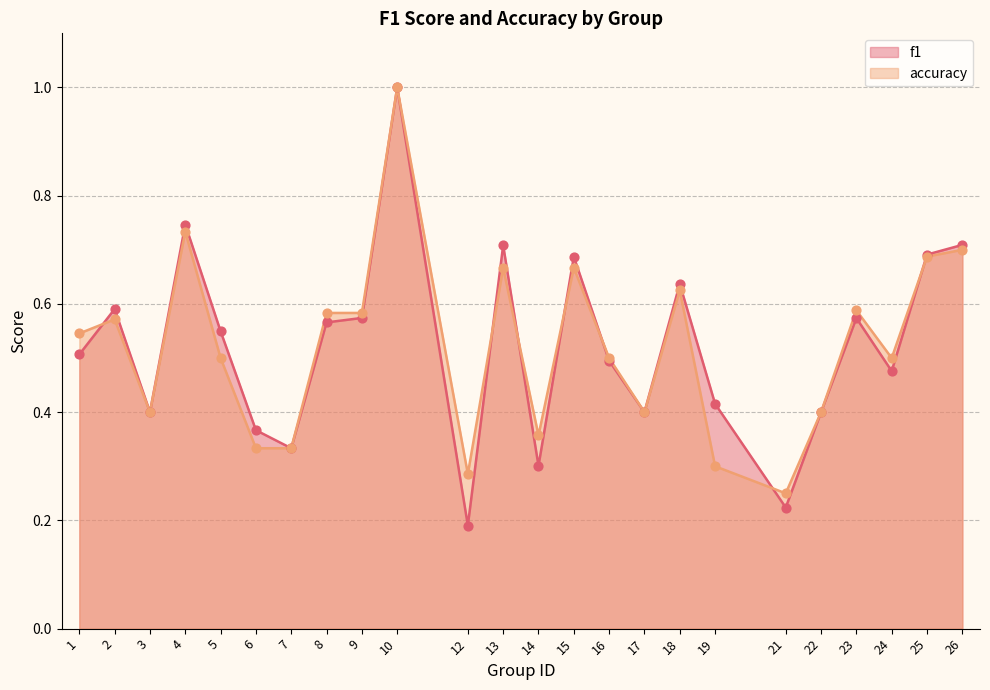

Which series reaches the maximum Y coordinate?

f1